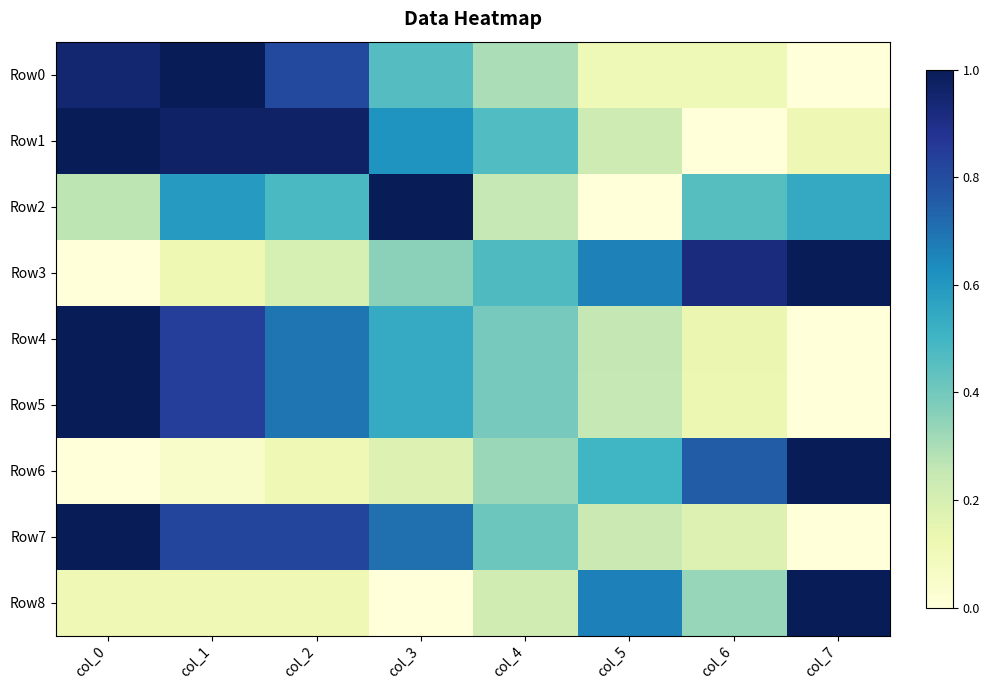

How many series are shown in this chart?

9